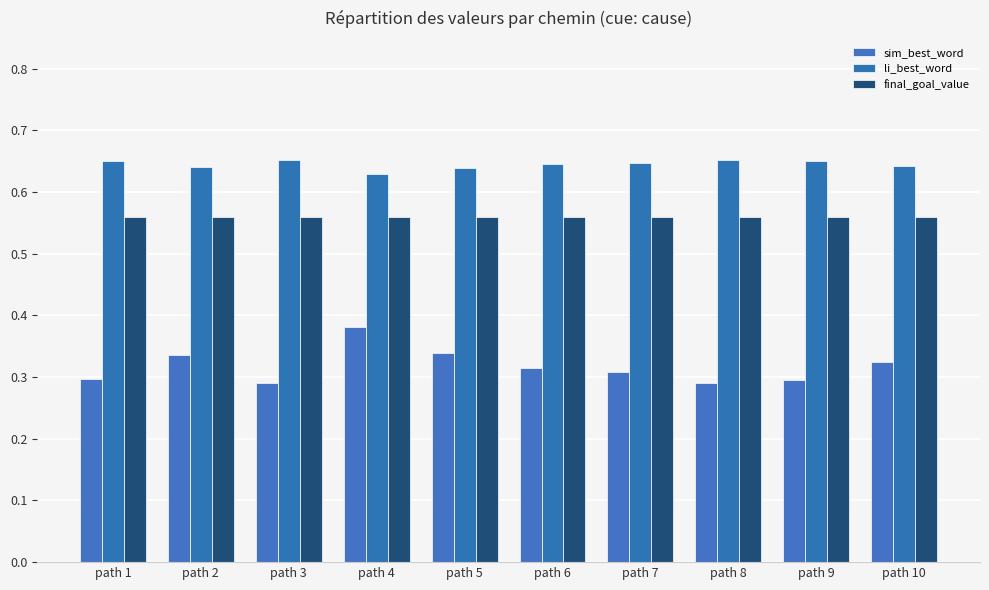

What value does the sim_best_word series have at path 9?

0.3